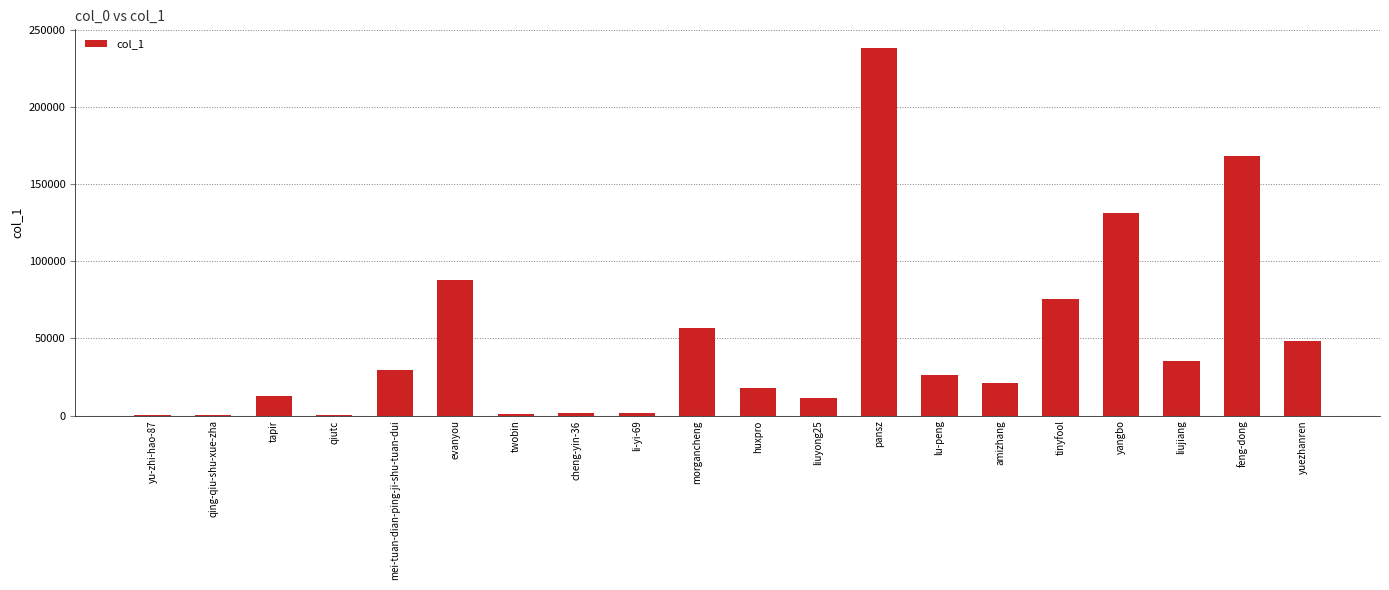

What is the sum of all values?

965864